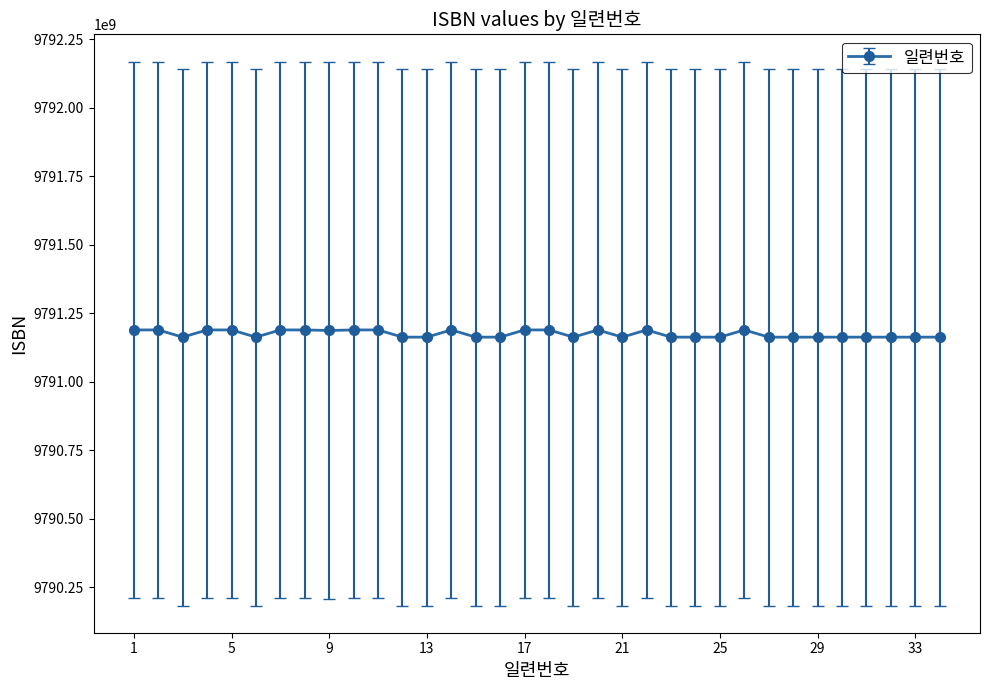

How many lines are shown in the chart?

1